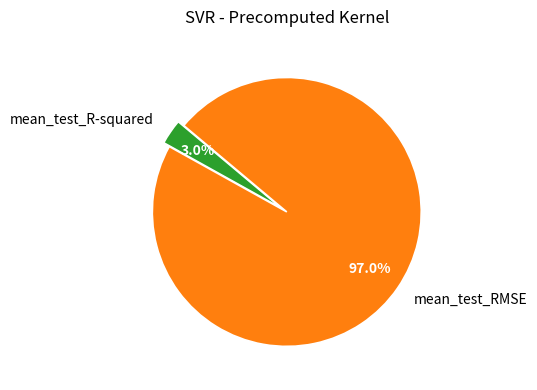

What is the majority slice?

mean_test_RMSE